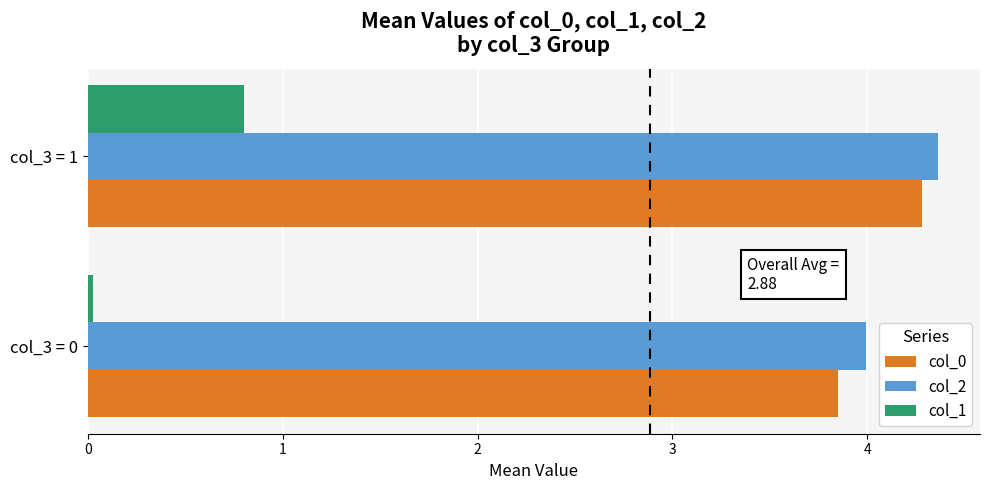

Is the value of col_1 at col_3 = 1 greater than the value of col_2 at col_3 = 1?

No